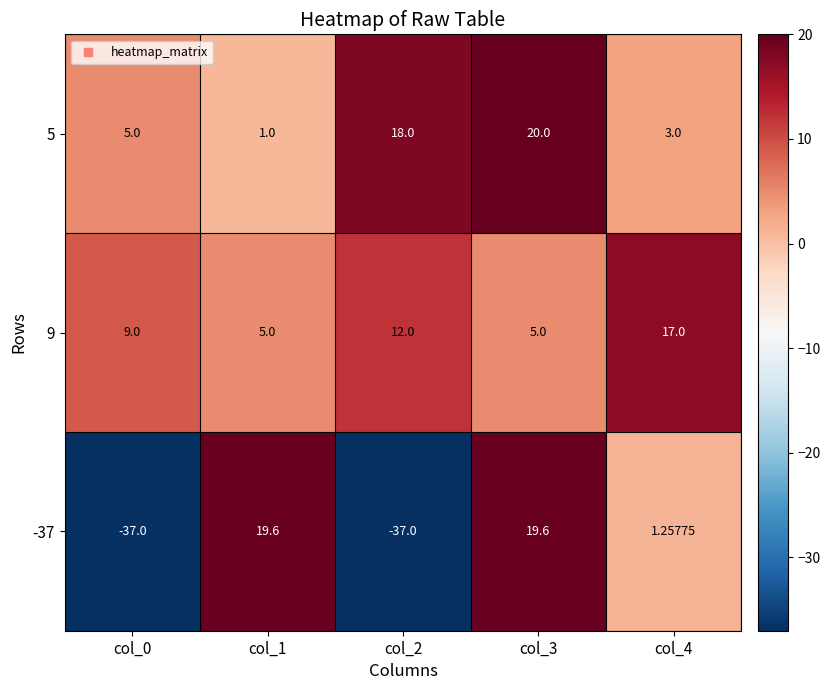

What is the spread (max minus min) of values at col_3?

15.0